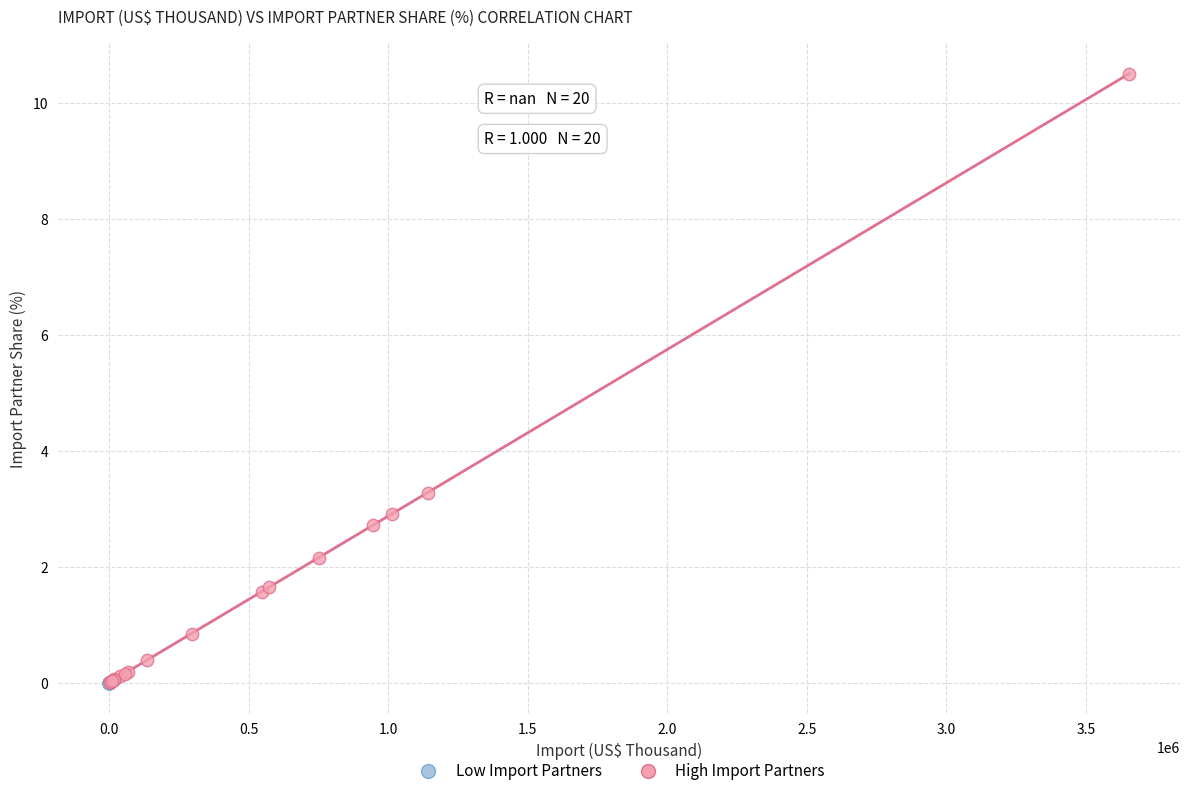

What are all the series names shown in the legend?

Low Import Partners, High Import Partners